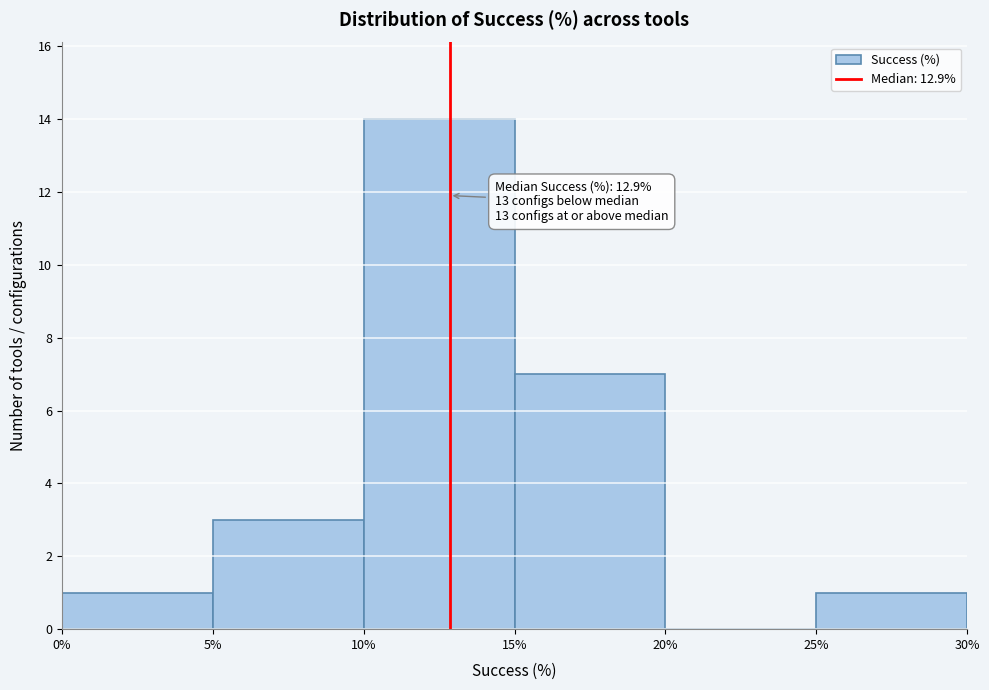

Which range on the x-axis has the tallest bar?

10% to 15%